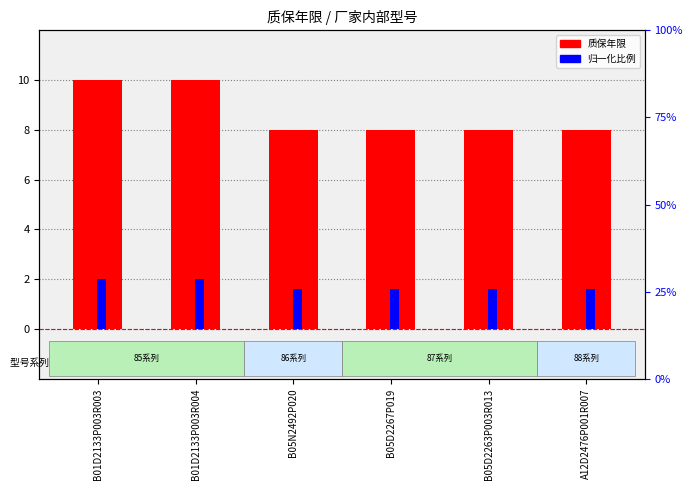

Does the chart contain any negative values?

No